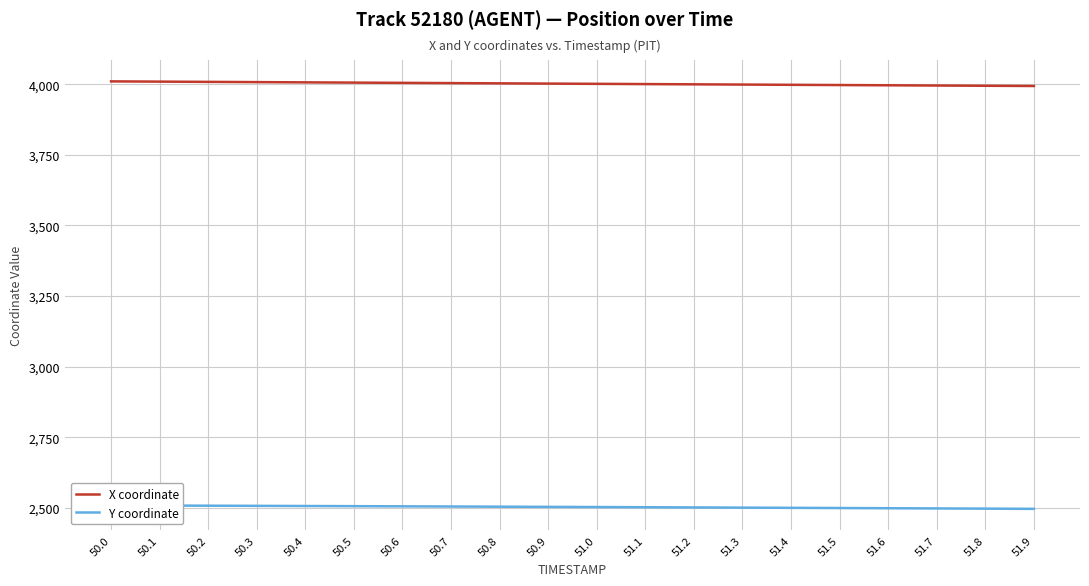

What is the average value of the Y coordinate series?

2502.5